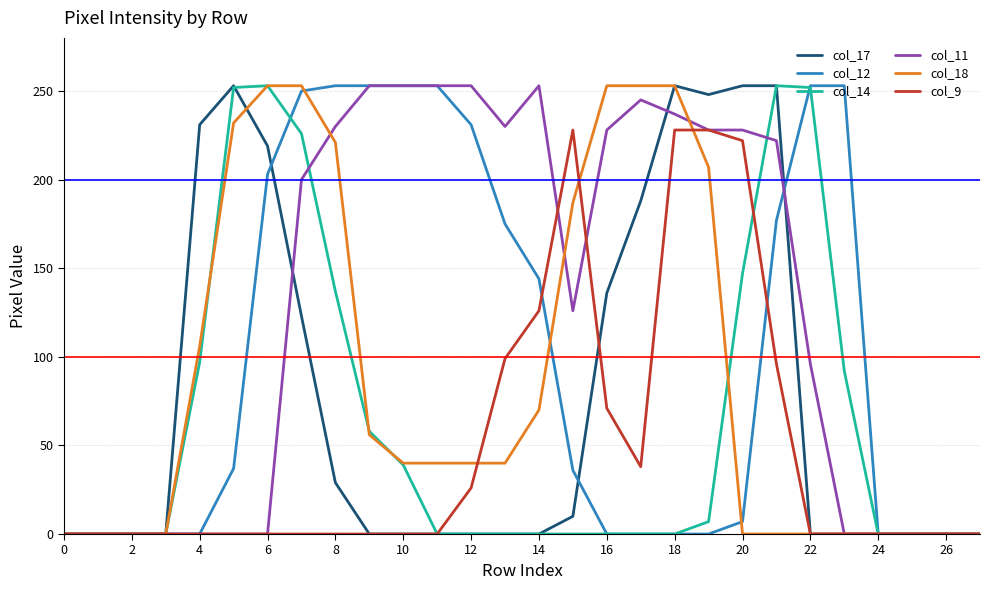

What is the maximum value shown in the chart?

253